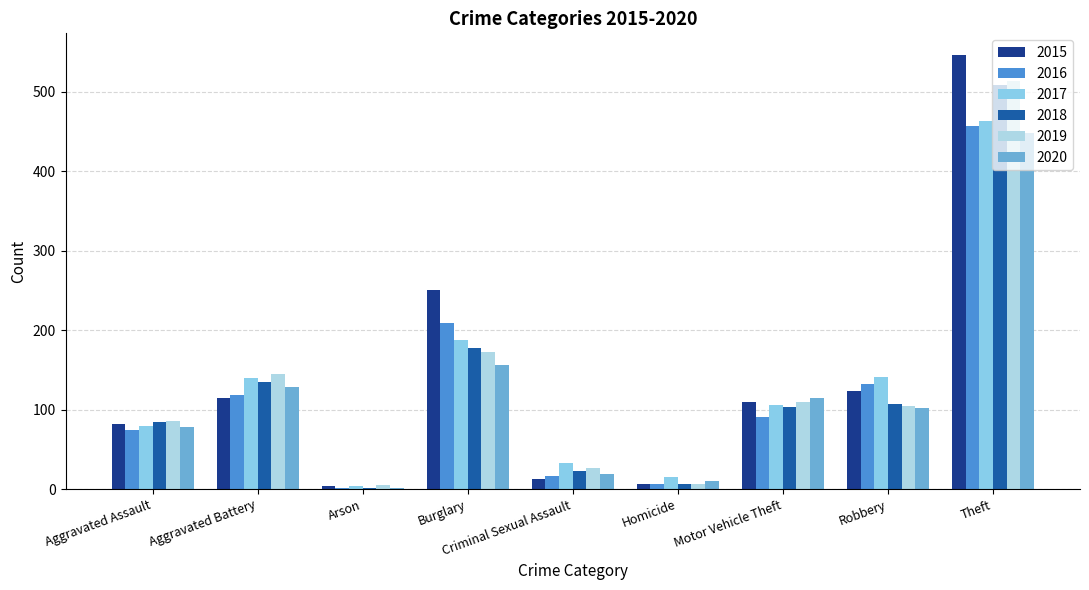

What are all the series names shown in the legend?

2015, 2016, 2017, 2018, 2019, 2020